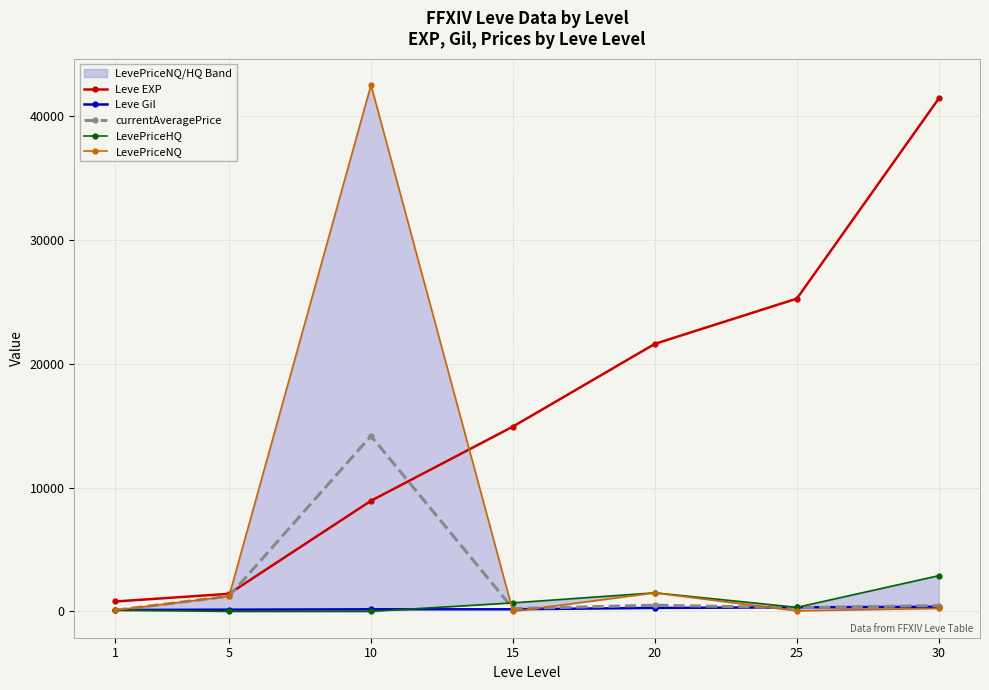

Is it true that Leve Gil equals 140.0 at 5?

True